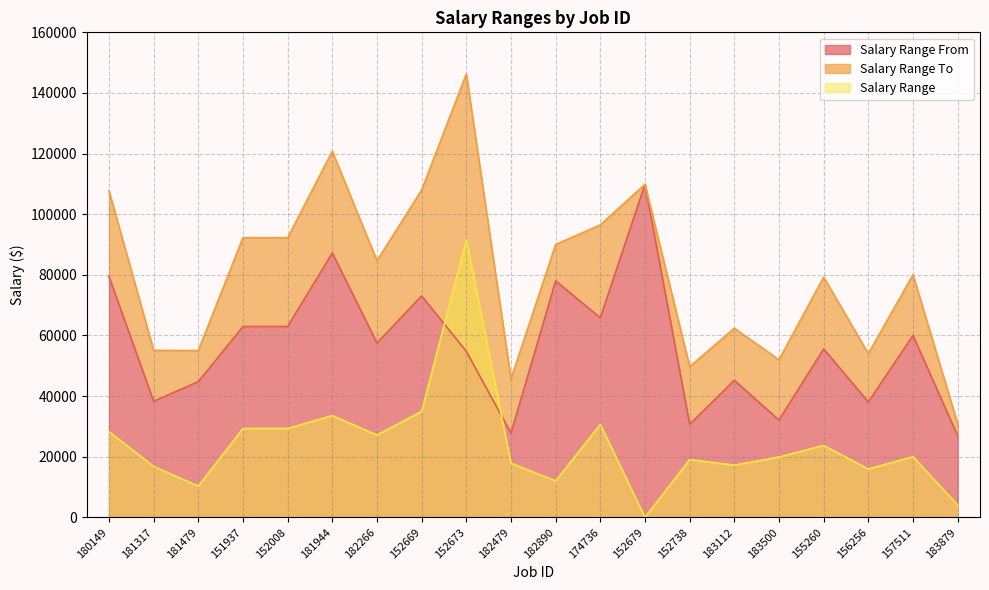

Does the chart display data point markers on the line(s)?

No